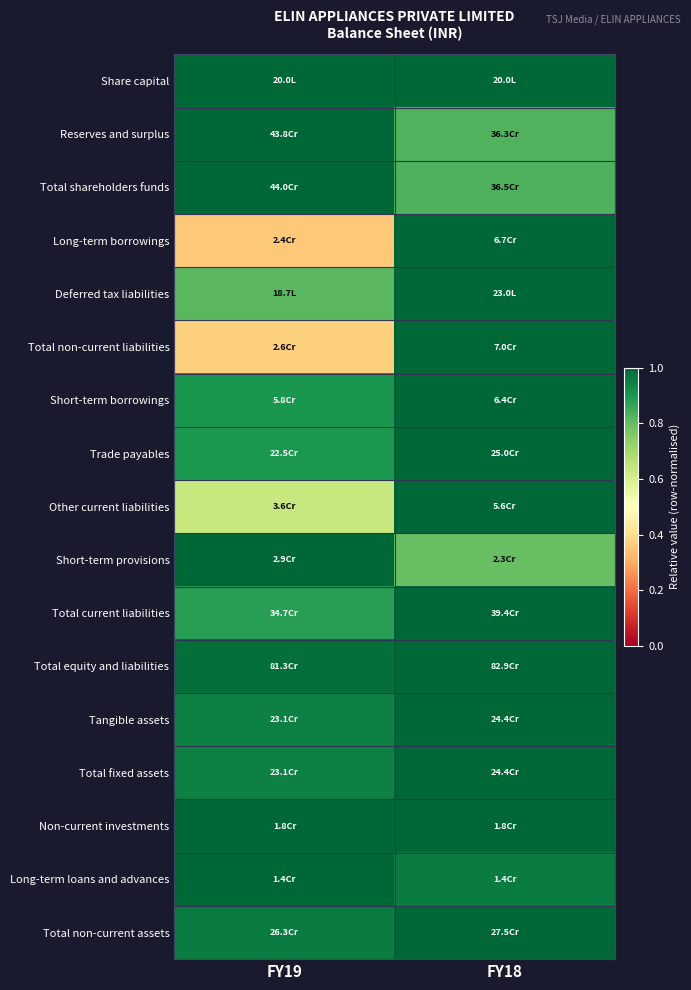

At which category does the chart reach its minimum across all series?

FY19